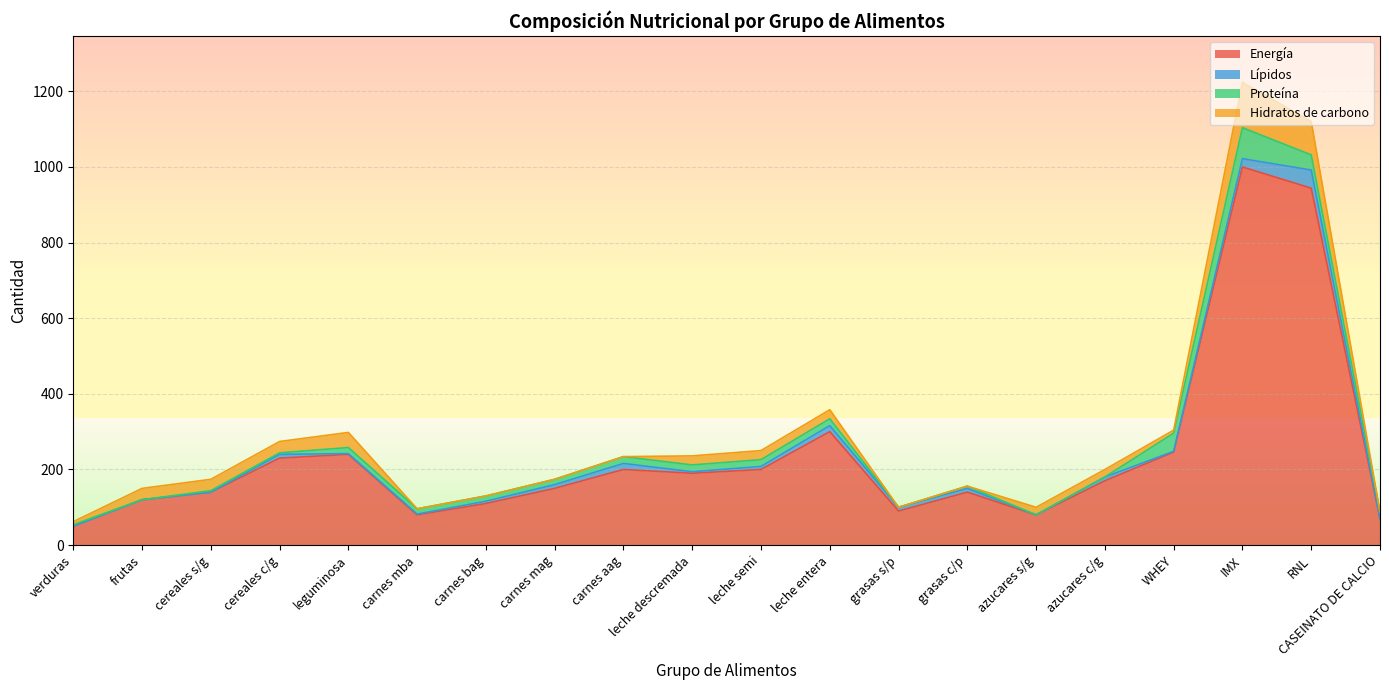

At how many categories does at least one series exceed 532?

2